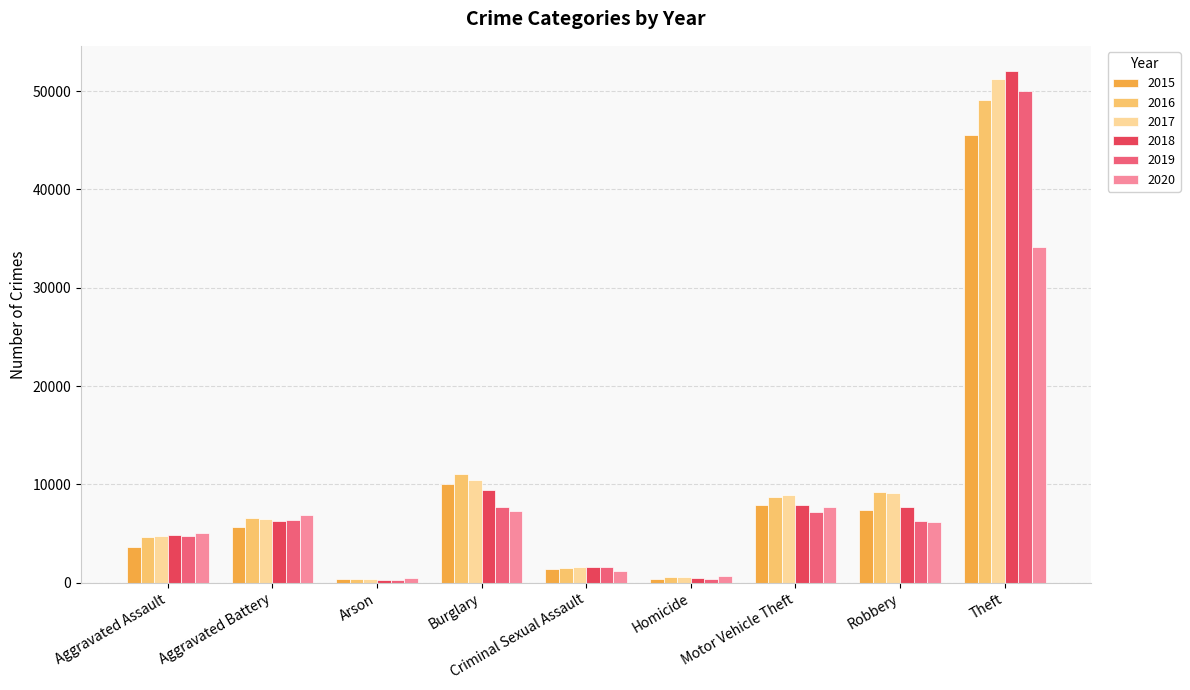

Between Arson and Robbery, which series saw the biggest shift?

2016